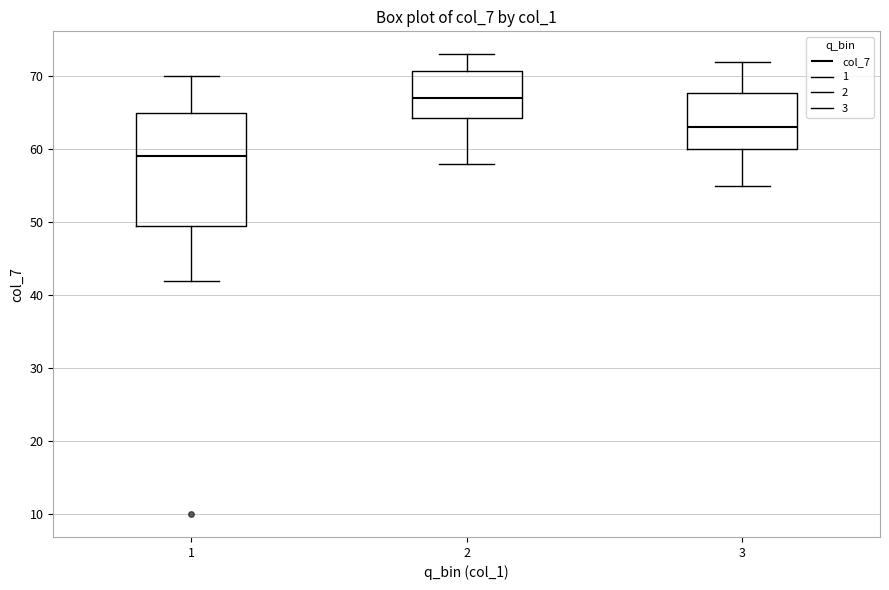

Reading left to right, read every box against the y-axis: the position of its median line, the range the box covers, and the ends of its whiskers. The values are not printed on the chart, so give them approximately, as read against the axis.

1: median 59, box 50 to 65, whiskers 42 to 70
2: median 67, box 64 to 71, whiskers 58 to 73
3: median 63, box 60 to 68, whiskers 55 to 72